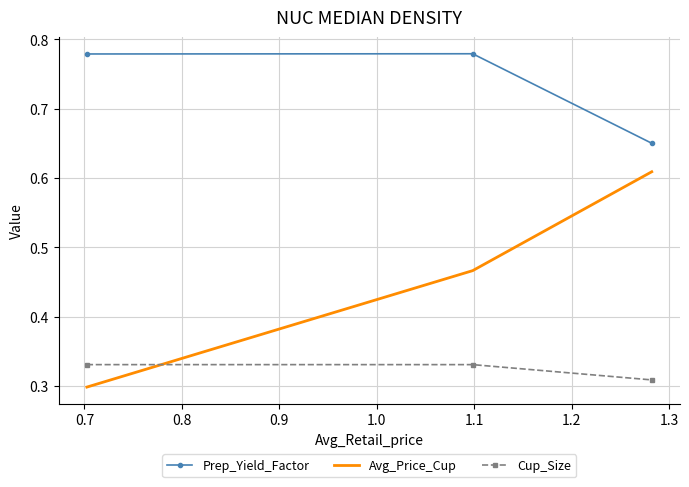

List the series in order of their peak value, lowest first.

Cup_Size, Avg_Price_Cup, Prep_Yield_Factor